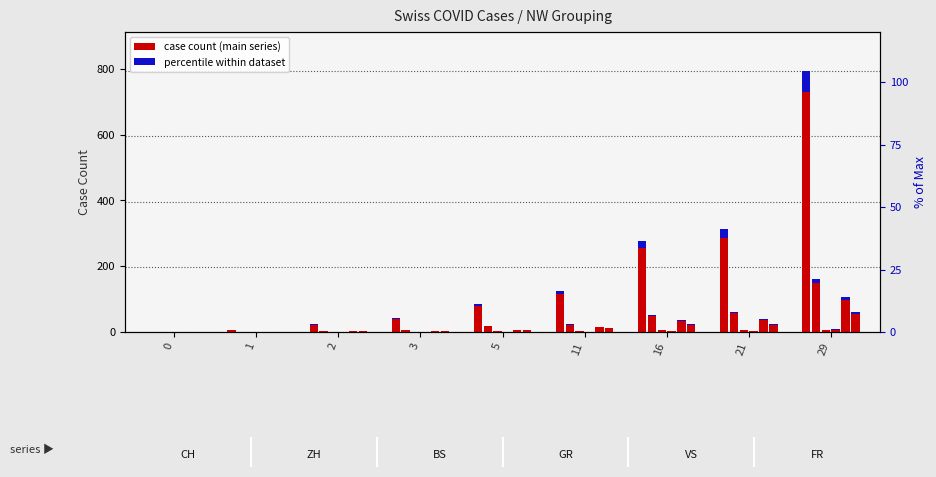

Where does the data first go above 79?

5